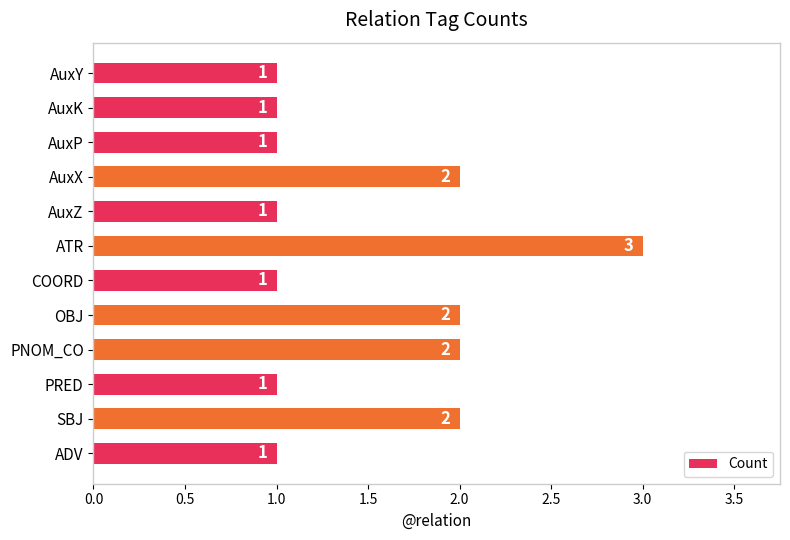

What is the label of the 6th bar from the bottom?

COORD